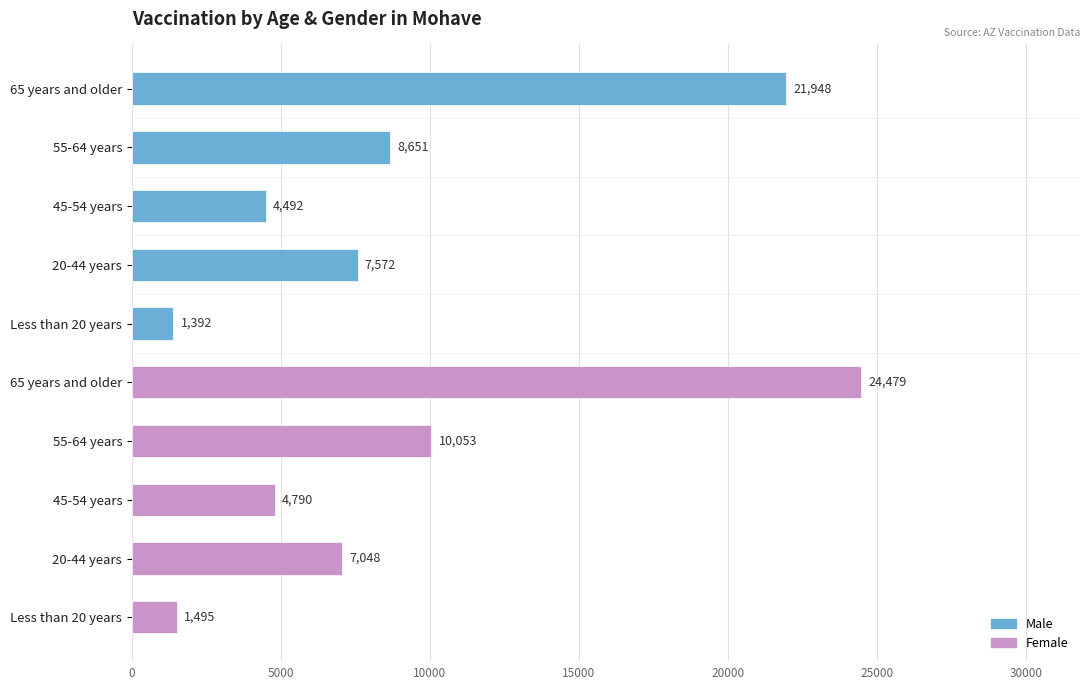

Which has a higher value, 65 years and older or 20-44 years?

65 years and older